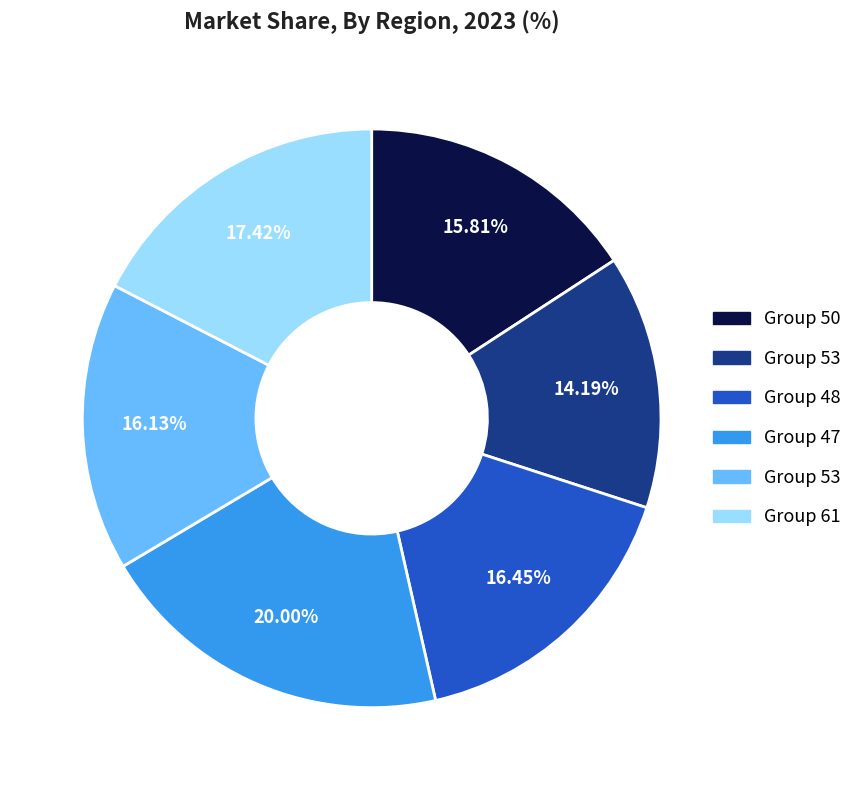

Is there any slice that represents more than half of the pie?

No